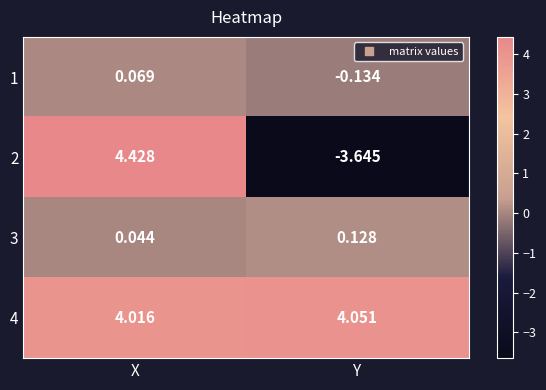

Between X and Y, which series saw the biggest shift?

2